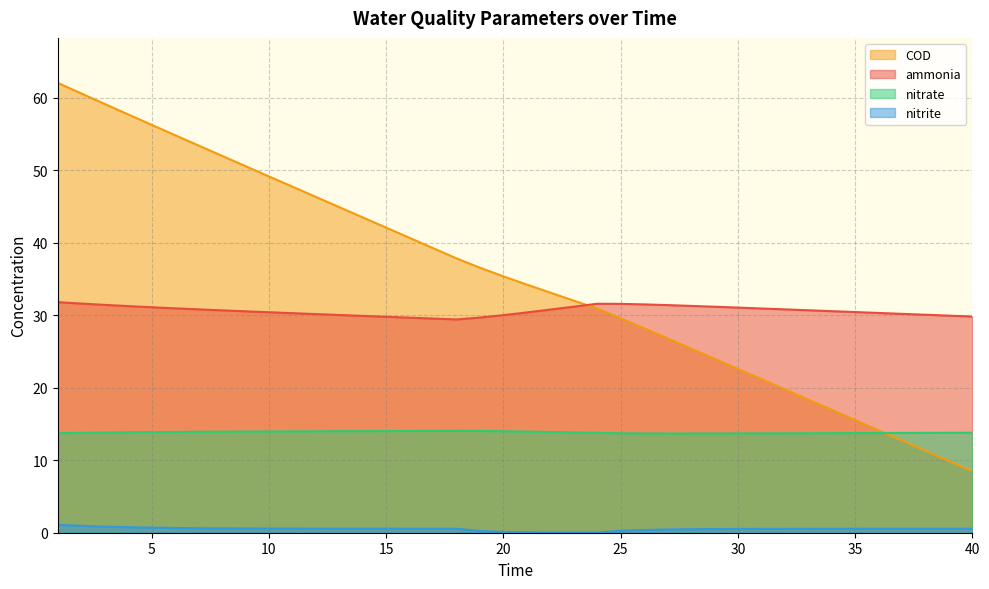

True or false: nitrite and ammonia intersect in this chart.

False